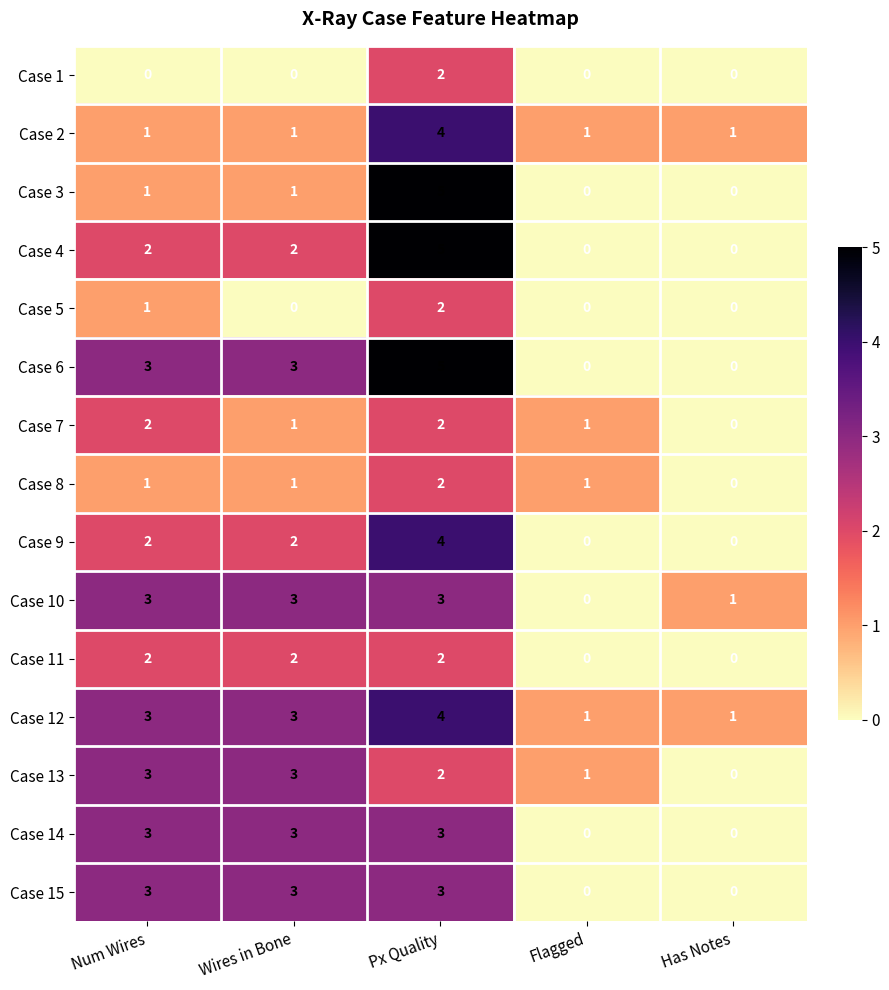

At how many categories does at least one series exceed 0?

5